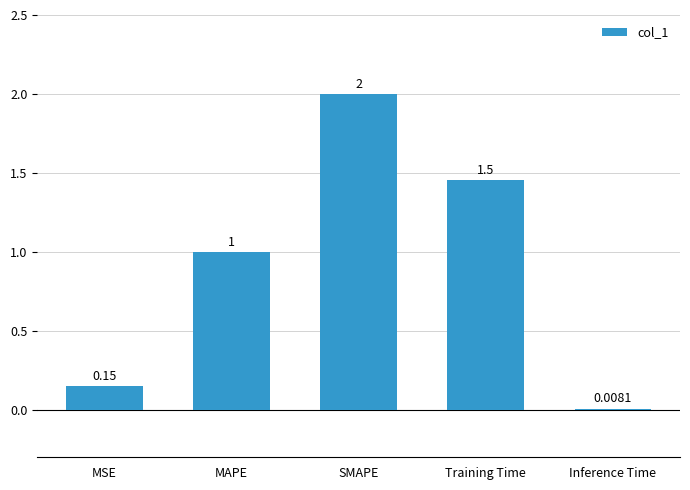

The value at Training Time is 1.5. True or false?

True